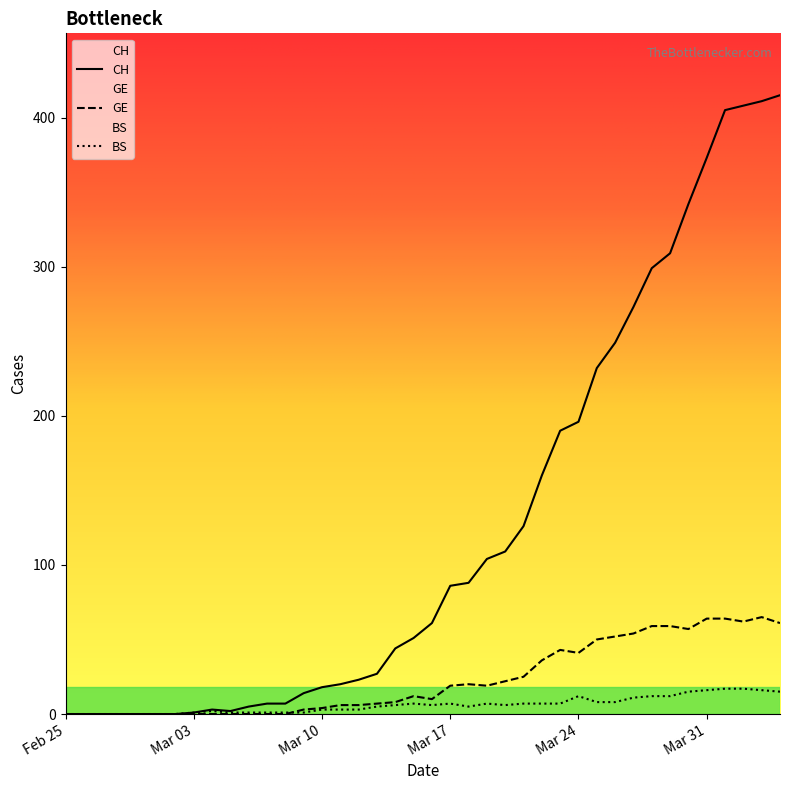

What is the highest value of the GE series?

65